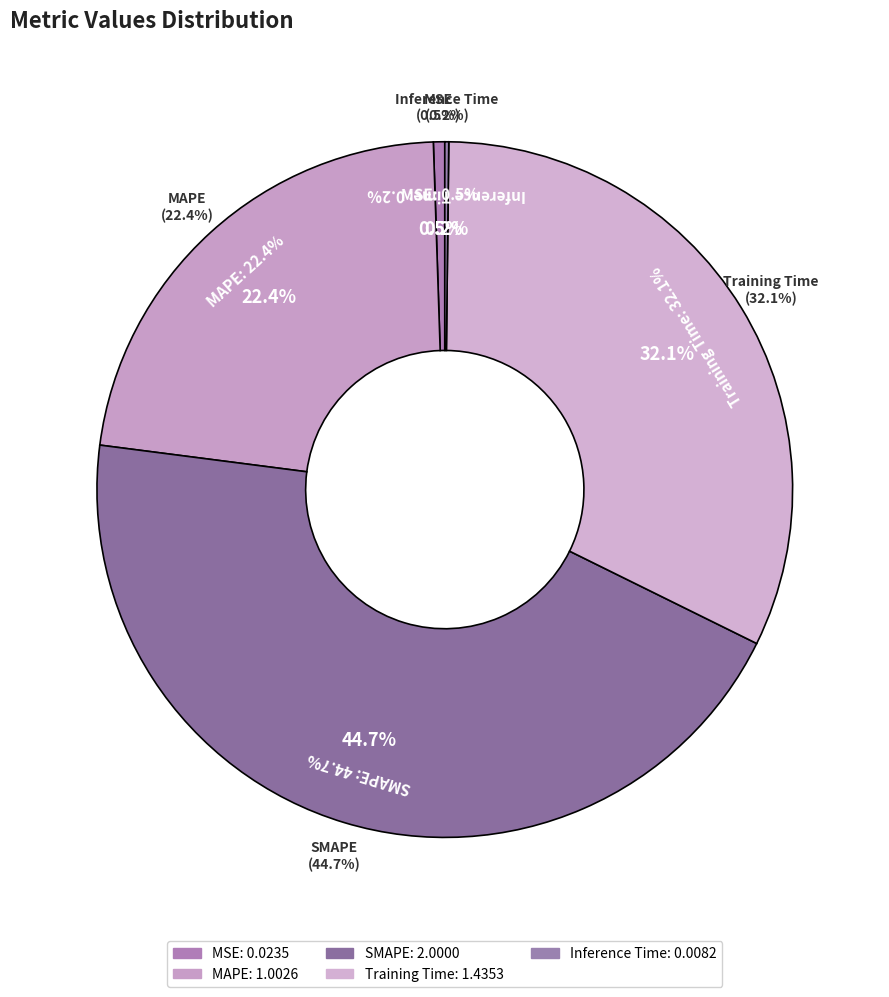

Which has a higher value, SMAPE or MAPE?

SMAPE